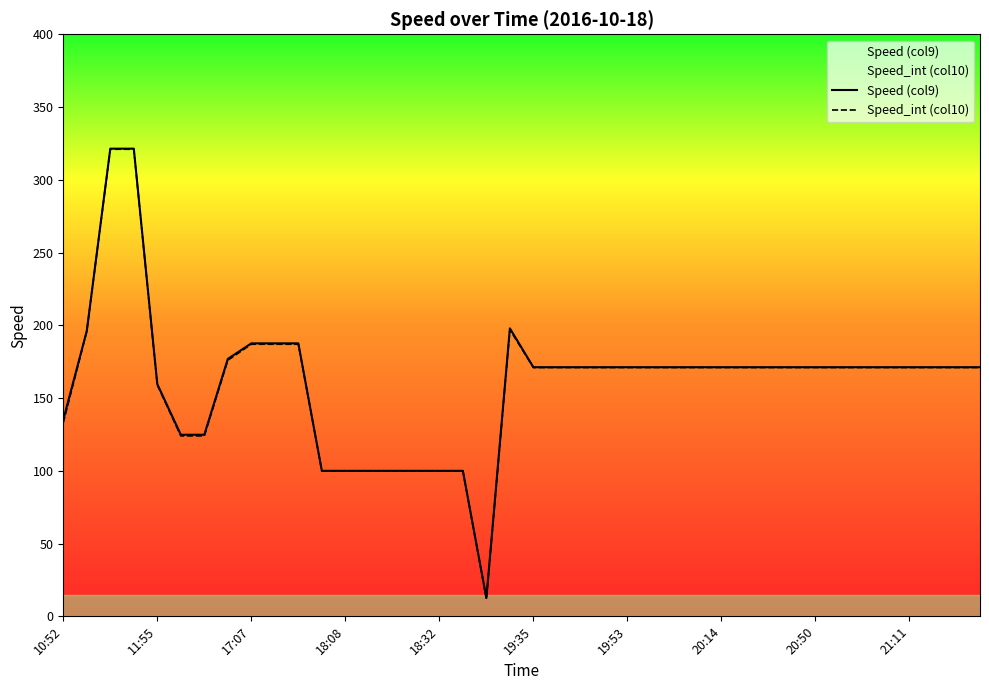

Reading right to left, what are all the values shown in this chart?

Speed (col9): 171.2	171.2	171.2	171.2	171.2	171.2	171.2	171.2	171.2	171.2	171.2	171.2	171.2	171.2	171.2	171.2	171.2	171.2	171.2	171.2	197.9	12.6	100.0	100.0	100.0	100.0	100.0	100.0	100.0	187.6	187.6	187.6	176.9	124.8	124.8	159.6	321.4	321.4	196.1	135.1
Speed_int (col10): 171.0	171.0	171.0	171.0	171.0	171.0	171.0	171.0	171.0	171.0	171.0	171.0	171.0	171.0	171.0	171.0	171.0	171.0	171.0	171.0	197.0	12.0	100.0	100.0	100.0	100.0	100.0	100.0	100.0	187.0	187.0	187.0	176.0	124.0	124.0	159.0	321.0	321.0	196.0	133.0